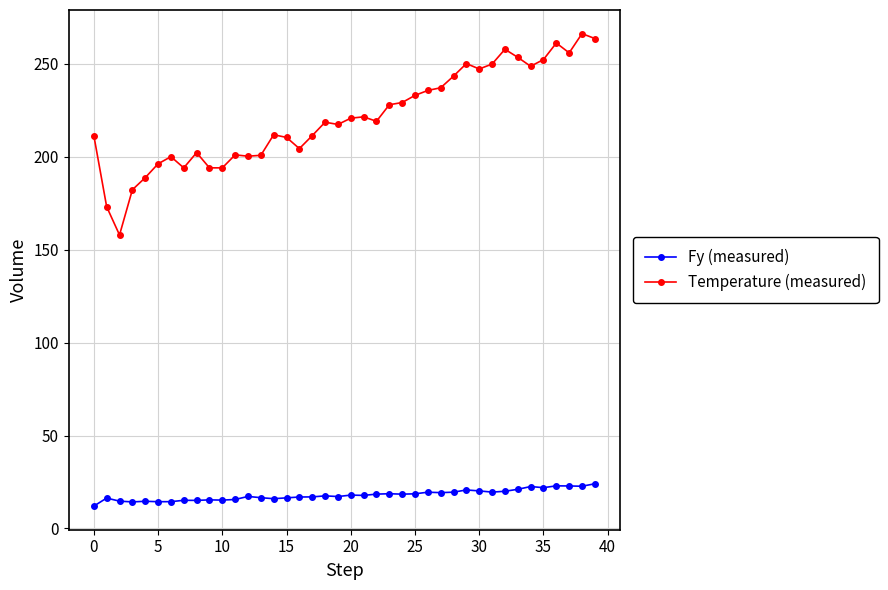

What is the smallest value displayed?

12.0